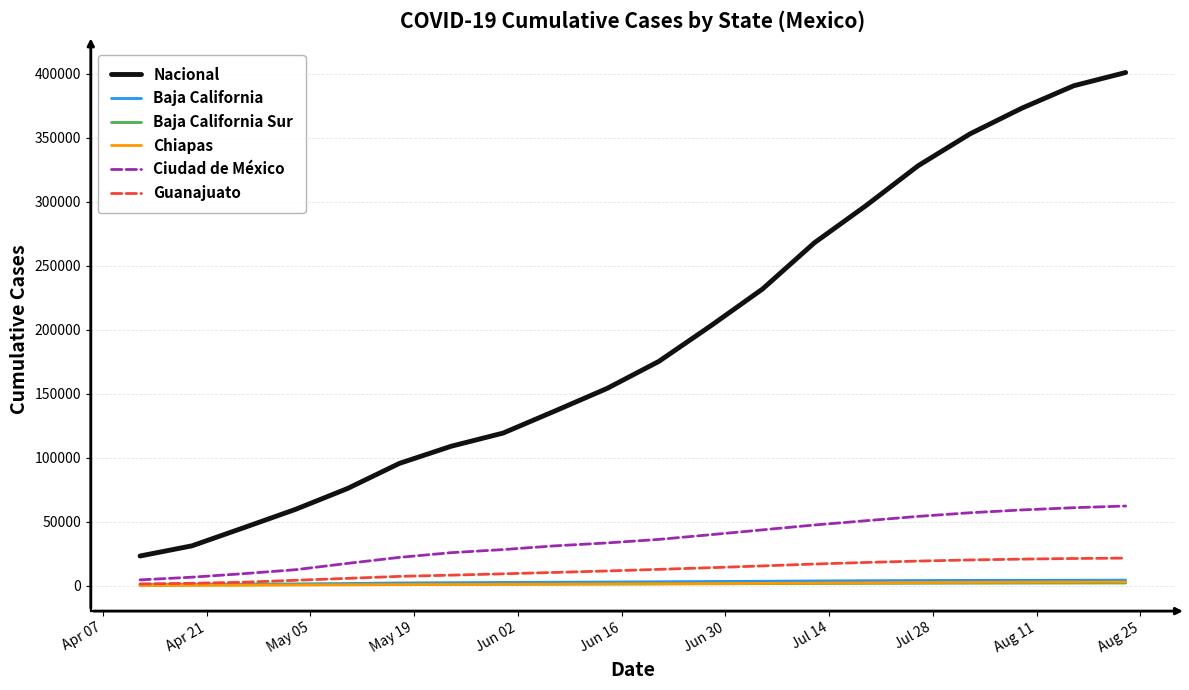

True or false: Baja California Sur and Nacional intersect in this chart.

False